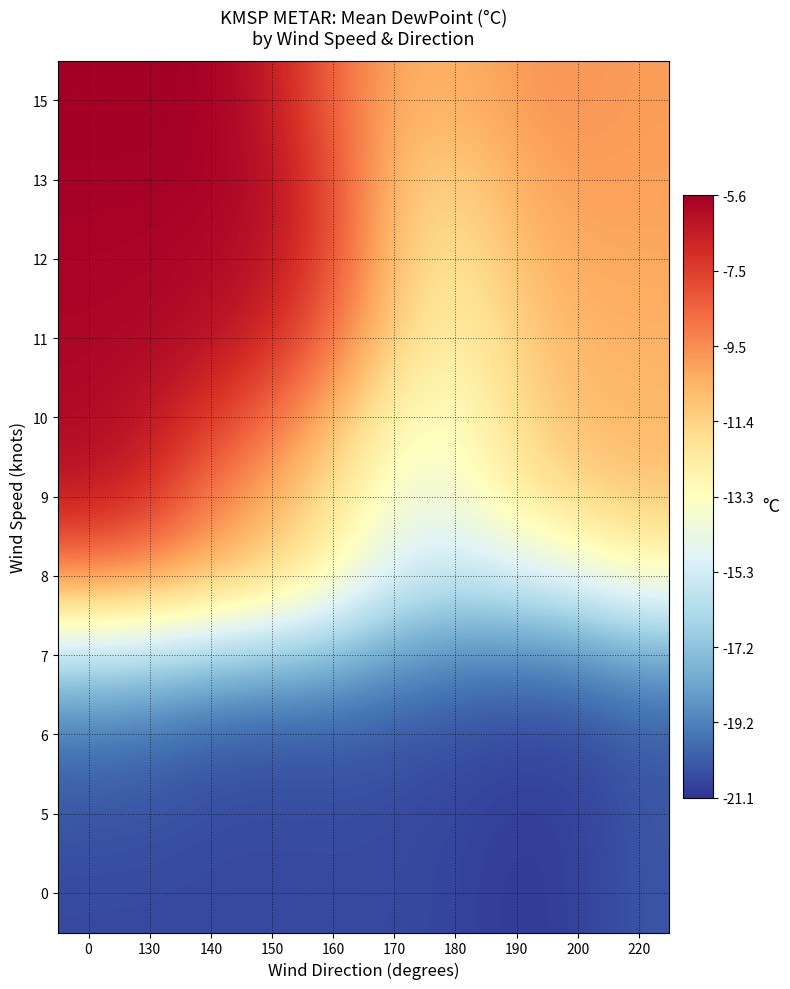

Reading left to right, transcribe all the data shown in this chart.

row_0: -20.6	-20.6	-20.6	-20.6	-20.6	-20.6	-20.7	-20.9	-20.8	-20.3
row_1: -20.3	-20.4	-20.5	-20.6	-20.5	-20.6	-20.7	-20.9	-20.8	-20.3
row_2: -19.4	-19.6	-20.0	-20.2	-20.1	-20.3	-20.5	-20.6	-20.6	-20.1
row_3: -16.1	-16.3	-16.8	-17.1	-17.6	-18.4	-18.9	-19.0	-18.8	-18.1
row_4: -9.5	-9.8	-10.7	-11.6	-13.1	-15.1	-15.7	-15.3	-14.6	-13.5
row_5: -6.4	-7.2	-9.0	-10.4	-12.0	-13.9	-14.1	-12.5	-11.5	-11.1
row_6: -6.0	-6.3	-7.4	-8.7	-10.6	-12.9	-13.5	-11.7	-10.7	-10.6
row_7: -5.9	-5.9	-6.2	-7.0	-8.8	-11.4	-12.7	-11.4	-10.5	-10.5
row_8: -5.8	-5.8	-5.9	-6.3	-8.0	-11.0	-12.1	-10.9	-10.2	-10.1
row_9: -5.7	-5.7	-5.7	-6.1	-7.9	-10.8	-11.4	-10.3	-9.9	-10.0
row_10: -5.6	-5.6	-5.7	-6.5	-8.5	-10.2	-10.4	-9.8	-9.7	-9.9